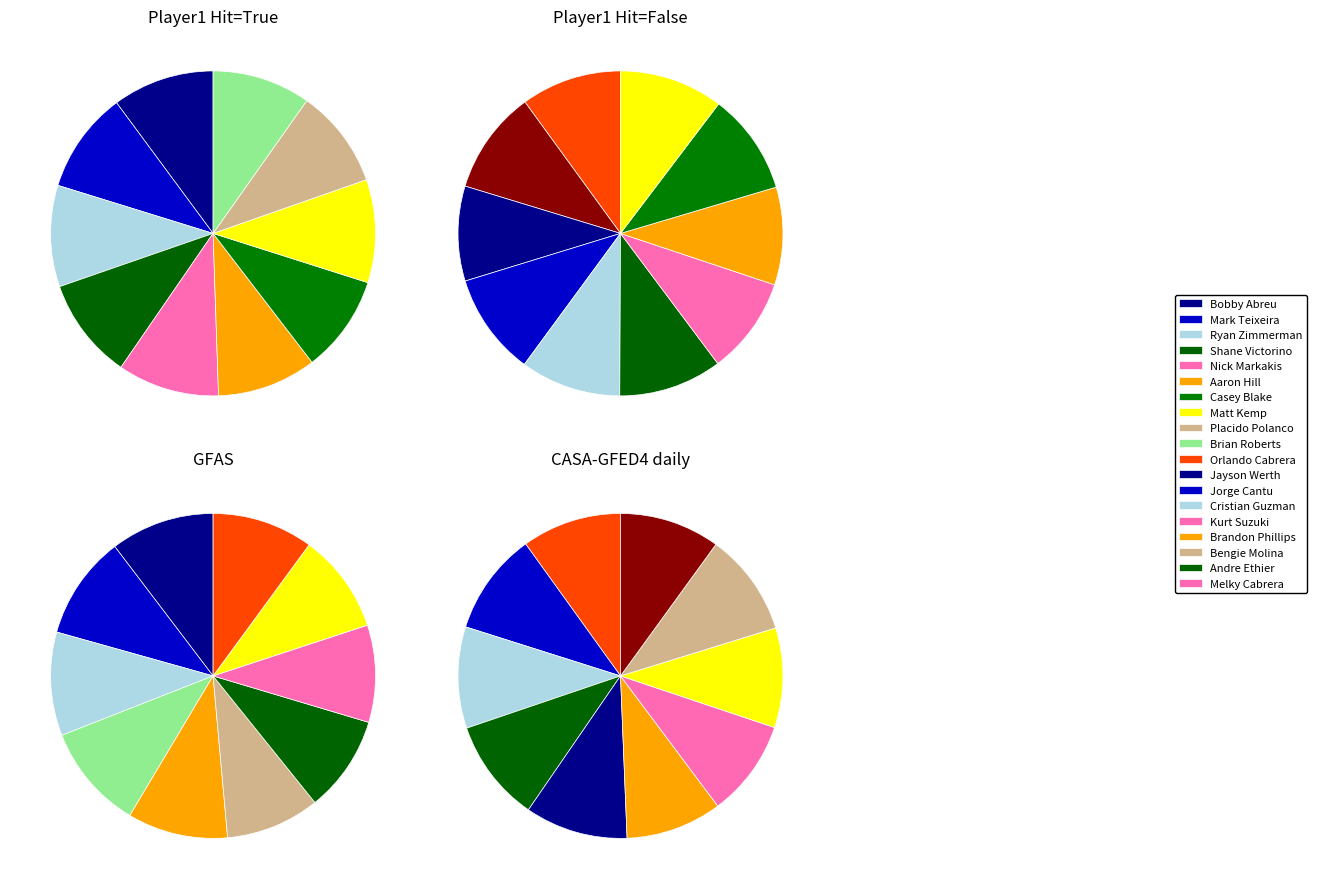

What is the smallest slice in the pie chart?

Jayson Werth